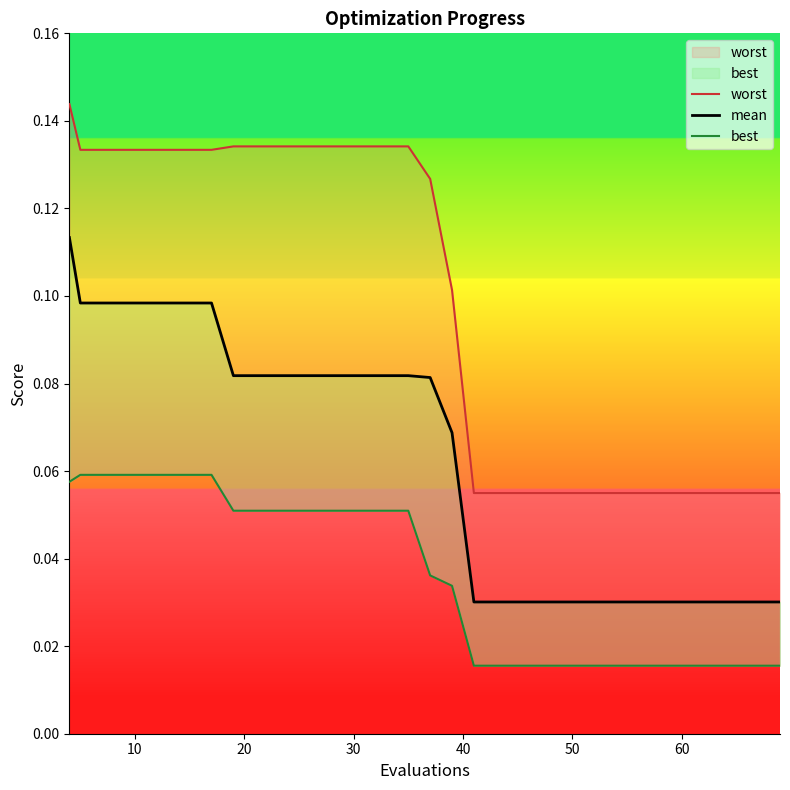

What is the difference between the maximum and minimum values in the mean series?

0.1